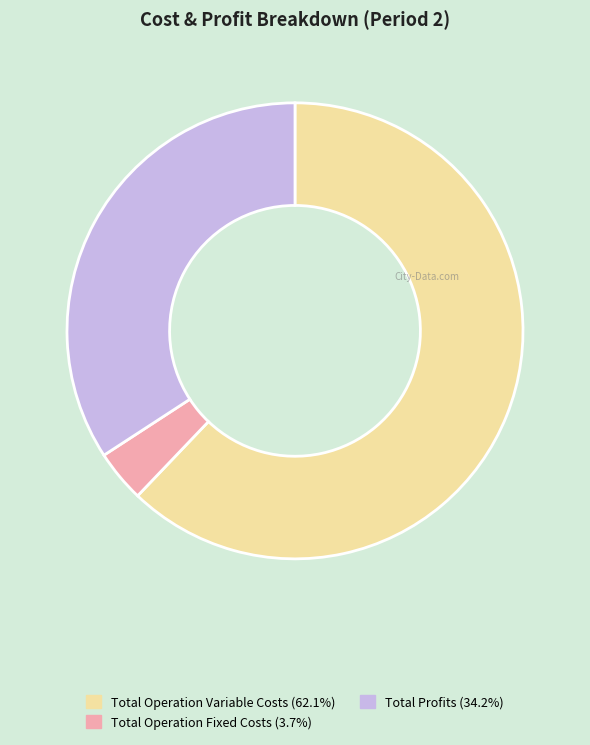

Does any single category account for the majority?

Yes